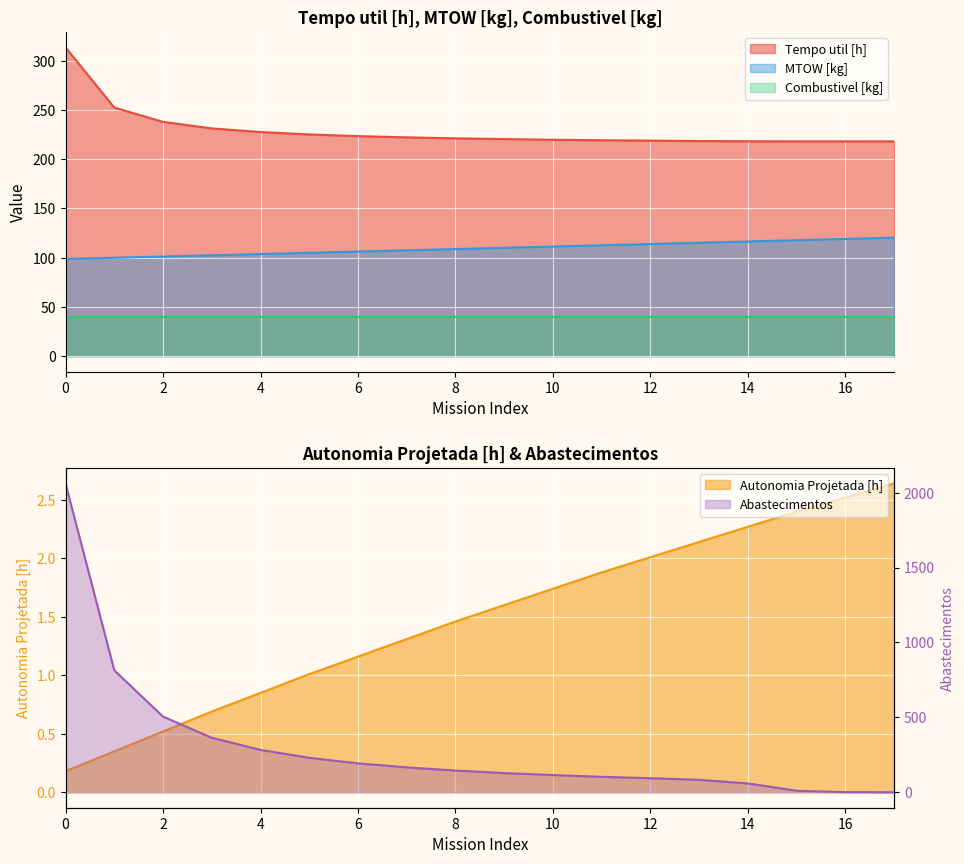

Reading left to right, what are all the values shown in this chart?

Tempo util [h]: 0=313.6	1=252.4	2=237.9	3=231.3	4=227.6	5=225.1	6=223.4	7=222.2	8=221.2	9=220.4	10=219.8	11=219.3	12=218.9	13=218.4	14=218.2	15=218.1	16=218.1	17=218.1
Autonomia Projetada [h]: 0=0.2	1=0.3	2=0.5	3=0.7	4=0.8	5=1.0	6=1.2	7=1.3	8=1.5	9=1.6	10=1.7	11=1.9	12=2.0	13=2.1	14=2.3	15=2.4	16=2.5	17=2.6
MTOW [kg]: 0=98.7	1=100.0	2=101.2	3=102.5	4=103.7	5=105.0	6=106.2	7=107.5	8=108.8	9=110.0	10=111.3	11=112.6	12=113.9	13=115.2	14=116.5	15=117.8	16=119.0	17=120.3
Abastecimentos: 0=2061.0	1=814.0	2=505.0	3=364.0	4=283.0	5=230.0	6=193.0	7=166.0	8=145.0	9=128.0	10=115.0	11=103.0	12=94.0	13=83.0	14=59.0	15=10.0	16=1.0	17=0.0